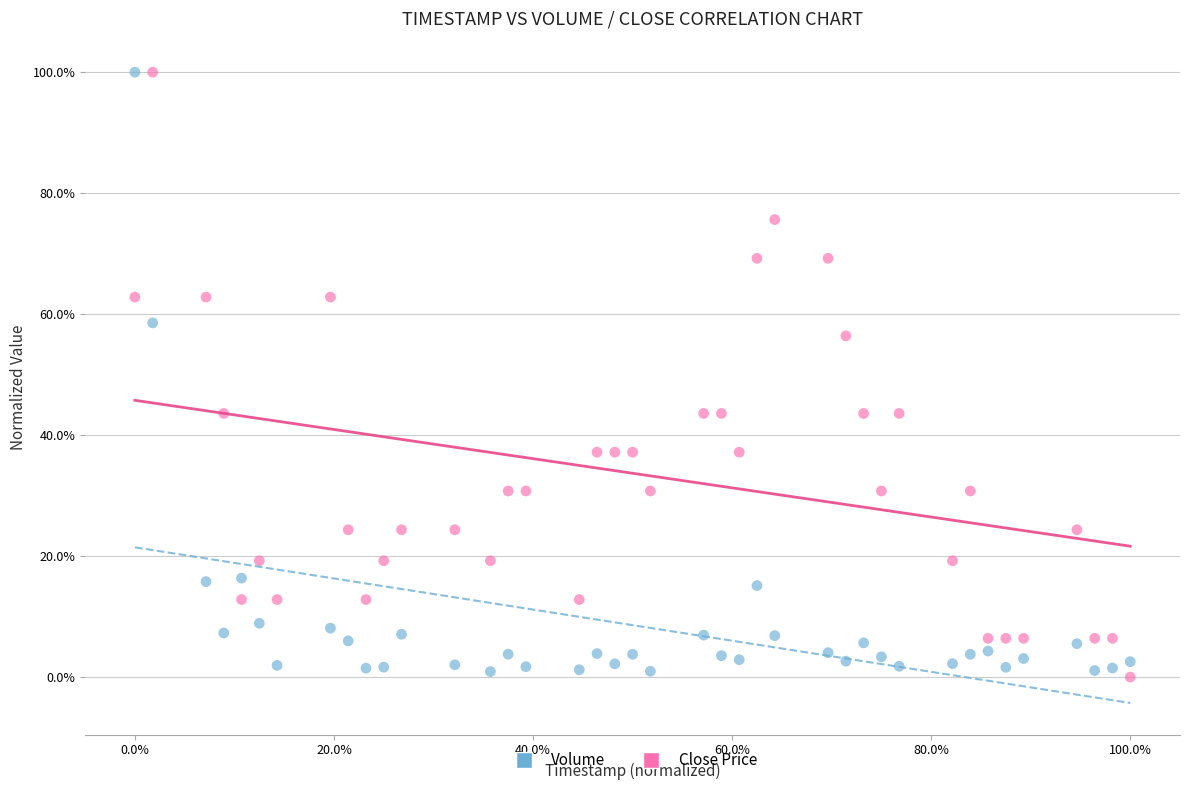

What are all the series names shown in the legend?

Volume, Close Price